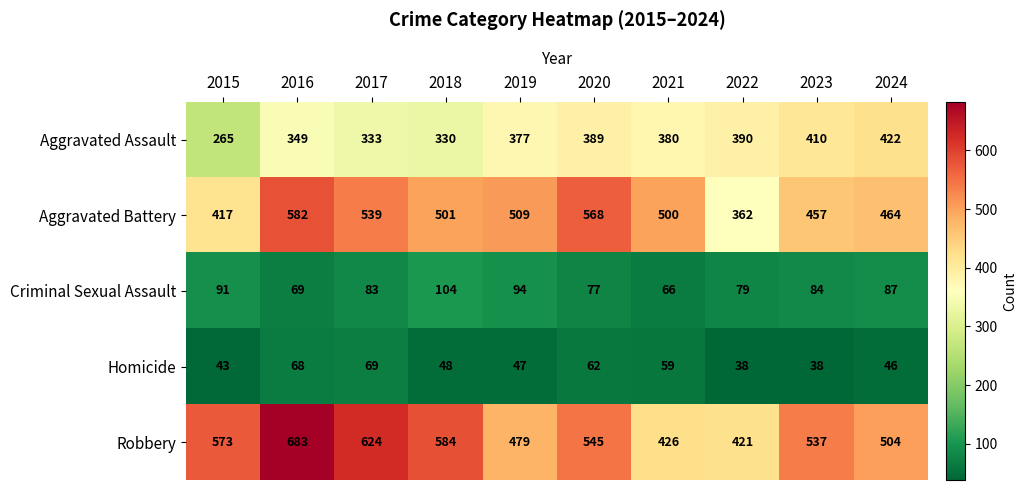

List the labels in order of Robbery value, largest first.

2016, 2017, 2018, 2015, 2020, 2023, 2024, 2019, 2021, 2022